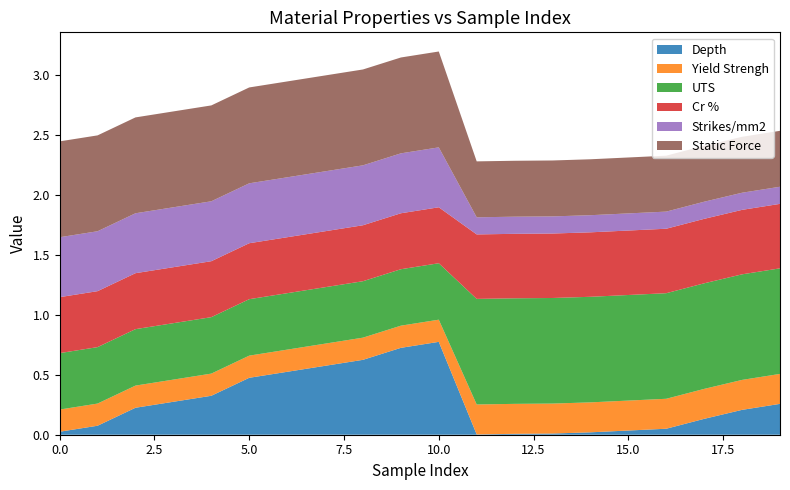

Reading left to right, what are all the values shown in this chart?

Depth: 0.0	0.1	0.2	0.3	0.3	0.5	0.5	0.6	0.6	0.7	0.8	0.0	0.0	0.0	0.0	0.0	0.1	0.1	0.2	0.3
Yield Strengh: 0.2	0.2	0.2	0.2	0.2	0.2	0.2	0.2	0.2	0.2	0.2	0.2	0.2	0.2	0.2	0.2	0.2	0.2	0.2	0.2
UTS: 0.5	0.5	0.5	0.5	0.5	0.5	0.5	0.5	0.5	0.5	0.5	0.9	0.9	0.9	0.9	0.9	0.9	0.9	0.9	0.9
Cr %: 0.5	0.5	0.5	0.5	0.5	0.5	0.5	0.5	0.5	0.5	0.5	0.5	0.5	0.5	0.5	0.5	0.5	0.5	0.5	0.5
Strikes/mm2: 0.5	0.5	0.5	0.5	0.5	0.5	0.5	0.5	0.5	0.5	0.5	0.1	0.1	0.1	0.1	0.1	0.1	0.1	0.1	0.1
Static Force: 0.8	0.8	0.8	0.8	0.8	0.8	0.8	0.8	0.8	0.8	0.8	0.5	0.5	0.5	0.5	0.5	0.5	0.5	0.5	0.5